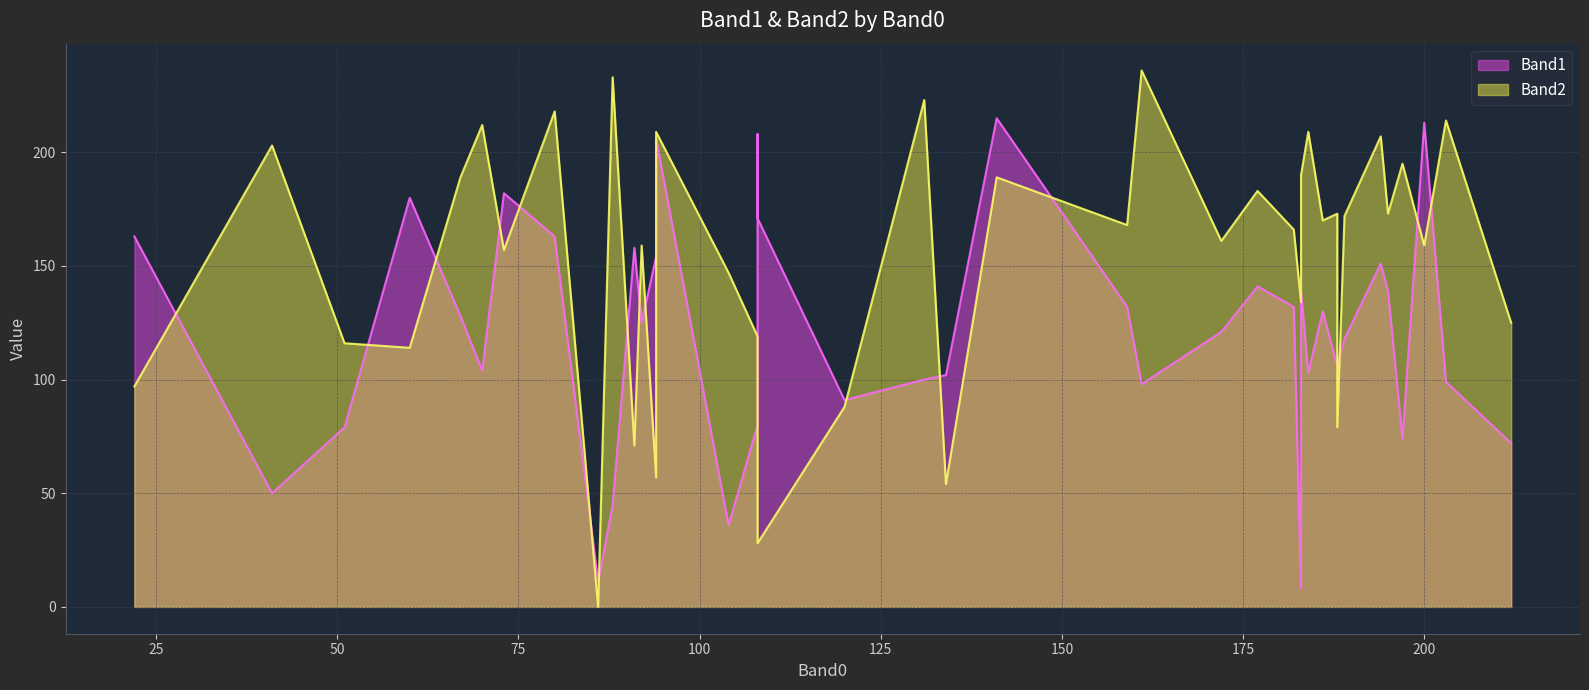

List the labels in order of Band1 value, largest first.

141, 200, 108, 94, 73, 60, 108, 80, 22, 91, 94, 194, 177, 183, 195, 182, 159, 186, 67, 92, 172, 189, 188, 188, 70, 184, 134, 131, 203, 161, 120, 108, 51, 197, 212, 41, 88, 104, 86, 183